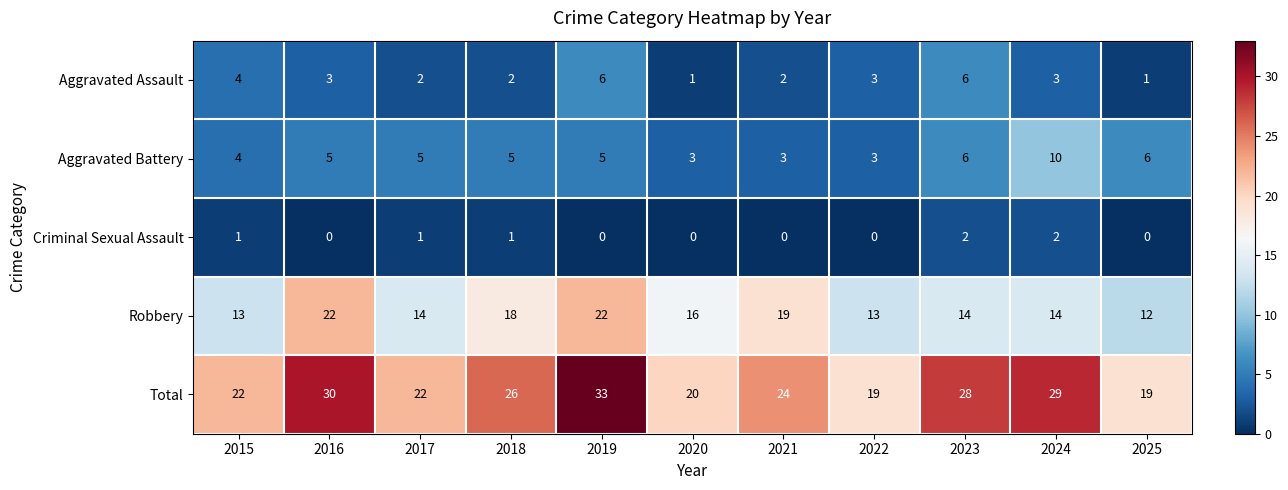

How many data points does each series have?

11